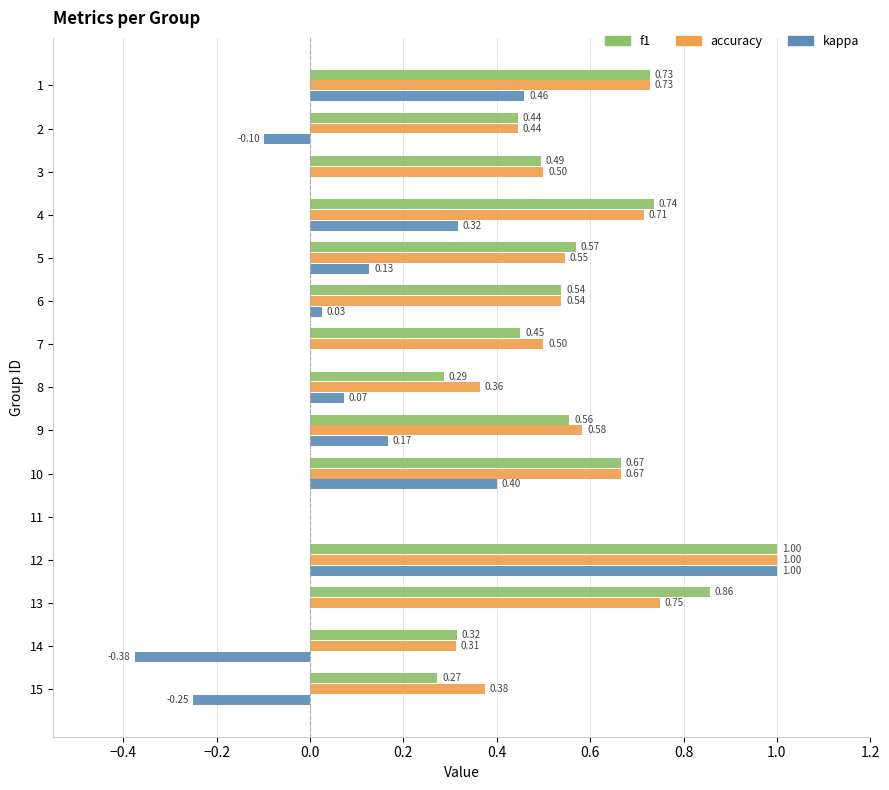

How many values in f1 are above zero?

14